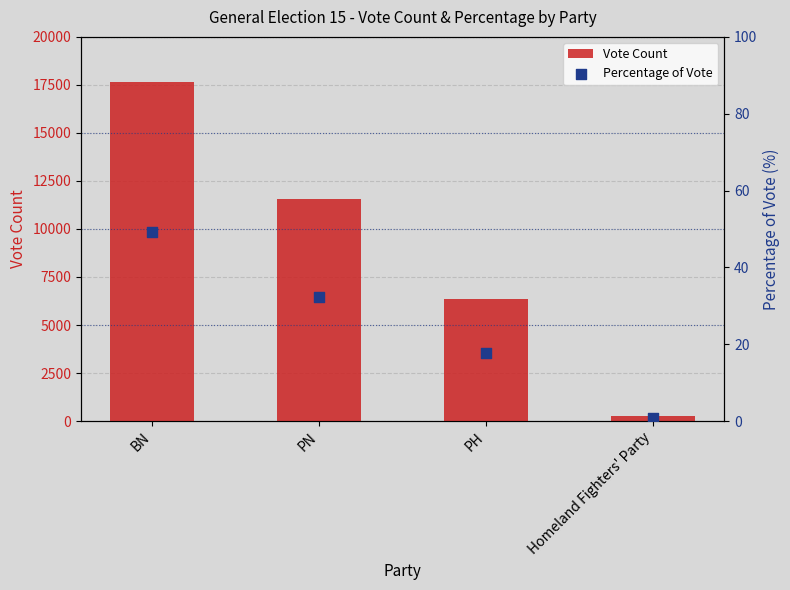

What are all the series names shown in the legend?

Vote Count, Percentage of Vote